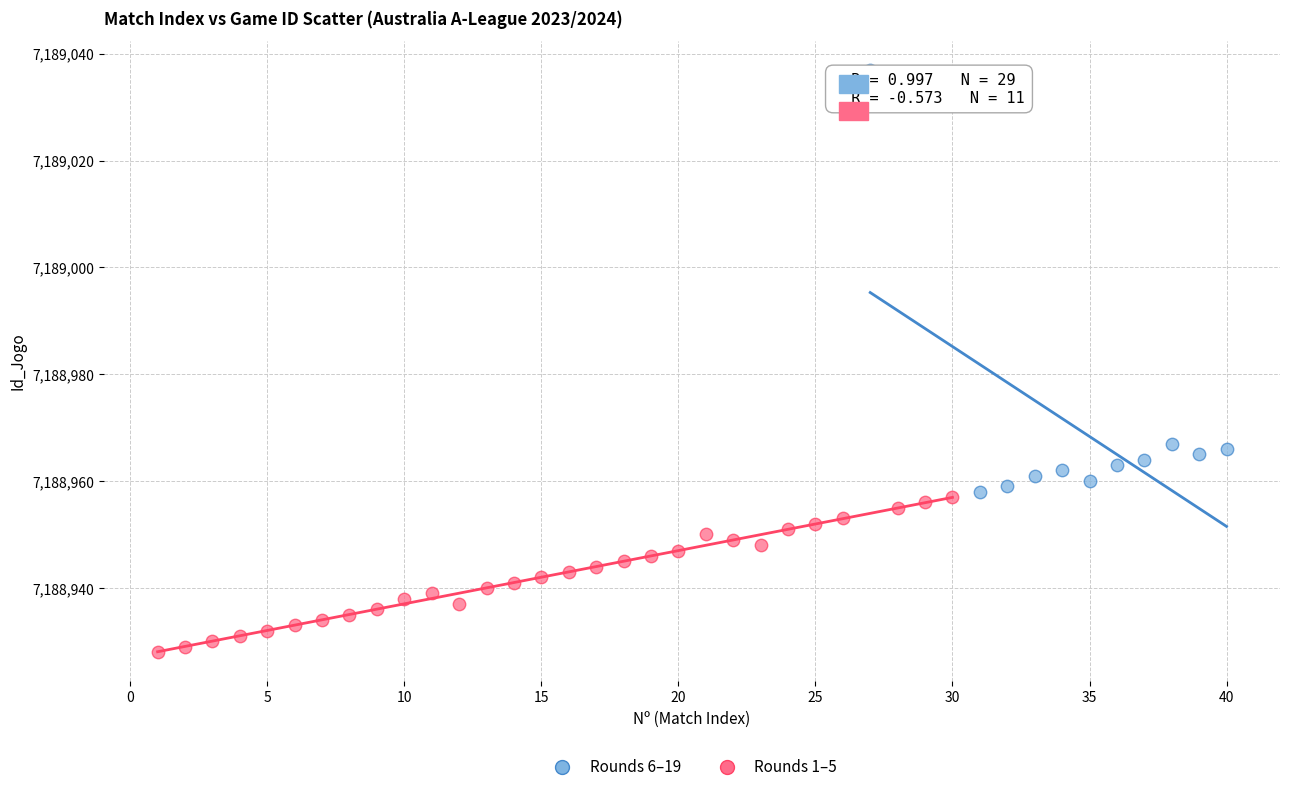

Which series has the widest spread of Y values?

Rounds 6–19